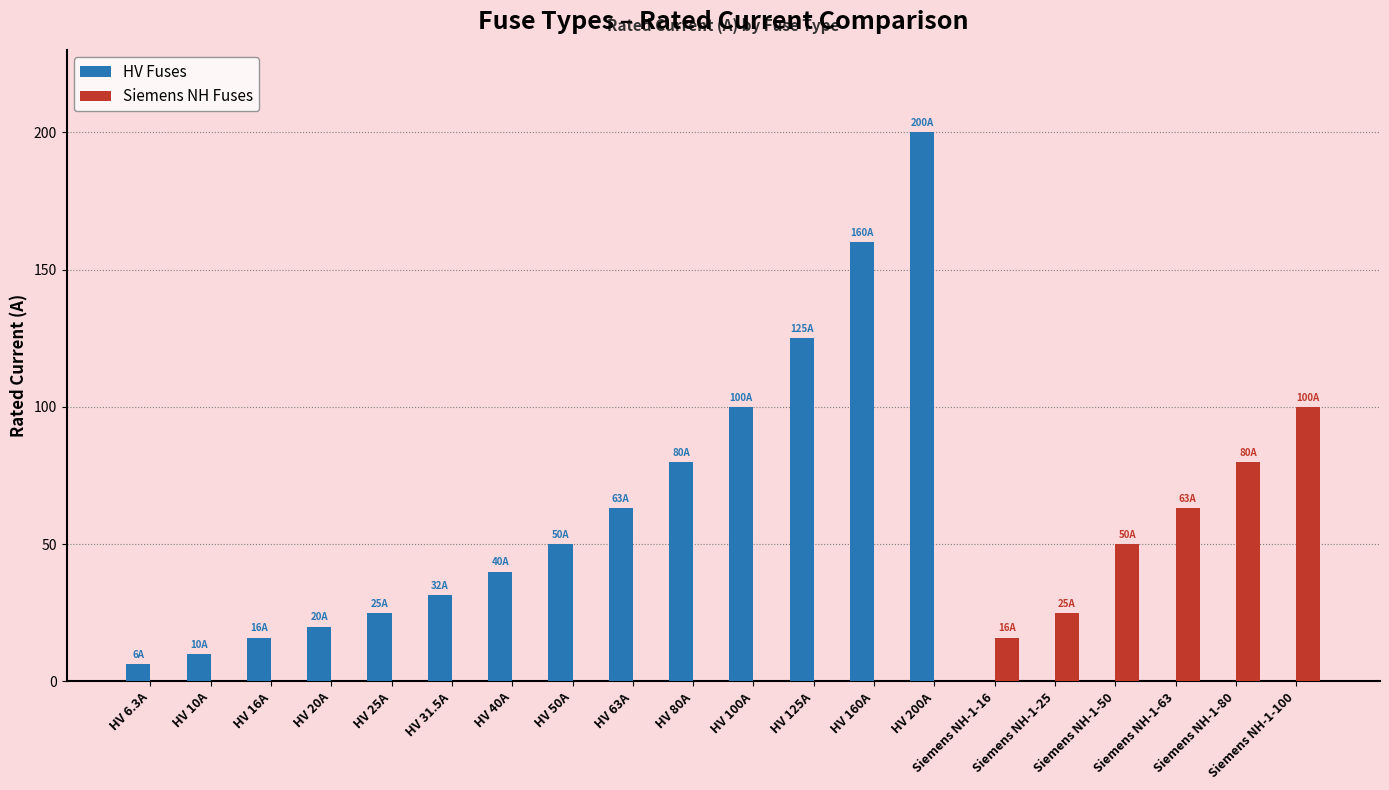

At which category does the chart reach its peak across all series?

HV 200A